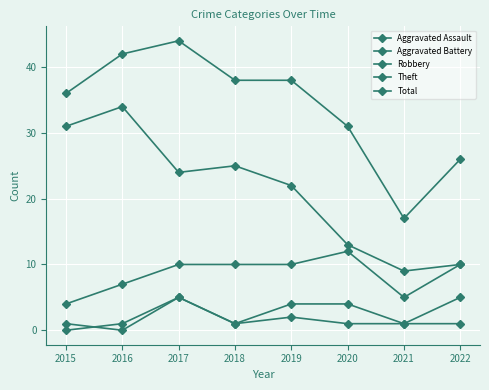

At which label does Total reach its minimum?

2021